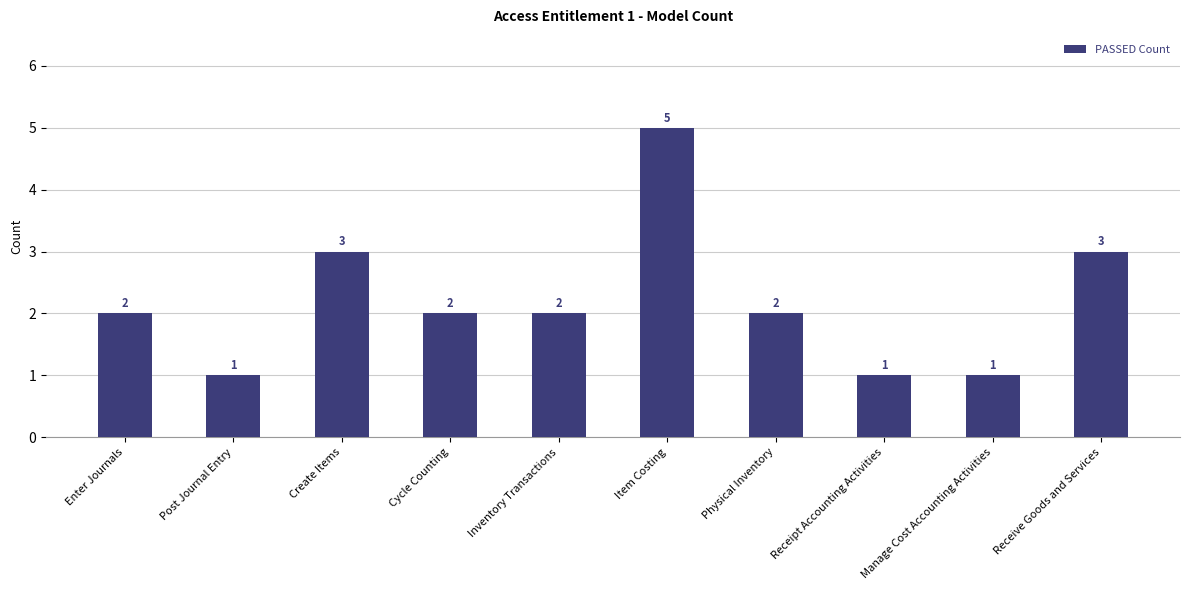

Reading right to left, extract all data points from this chart.

Receive Goods and Services=3	Manage Cost Accounting Activities=1	Receipt Accounting Activities=1	Physical Inventory=2	Item Costing=5	Inventory Transactions=2	Cycle Counting=2	Create Items=3	Post Journal Entry=1	Enter Journals=2